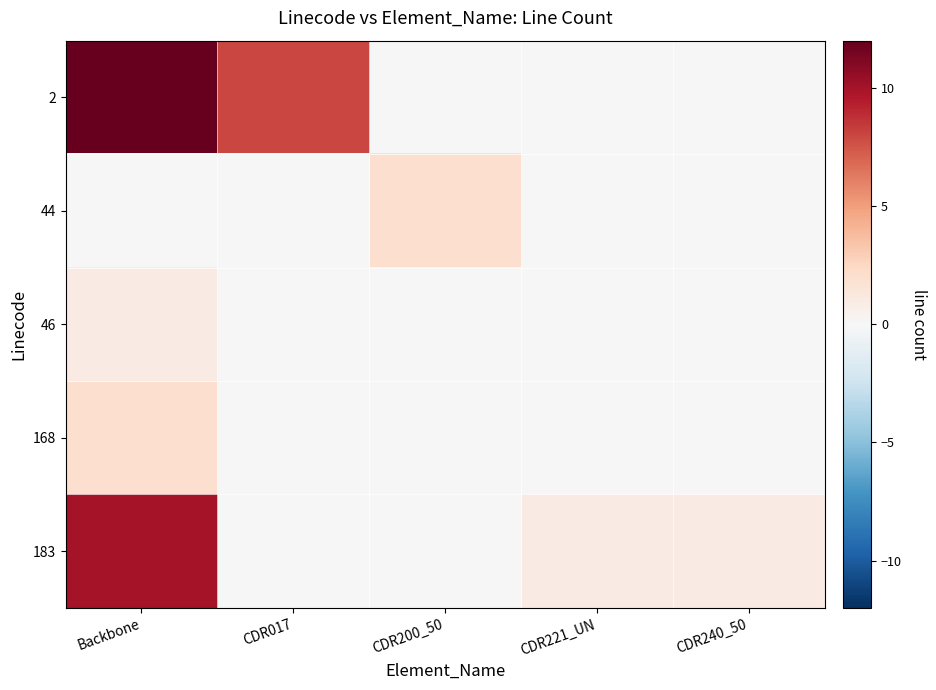

Count the number of data series in this chart.

5